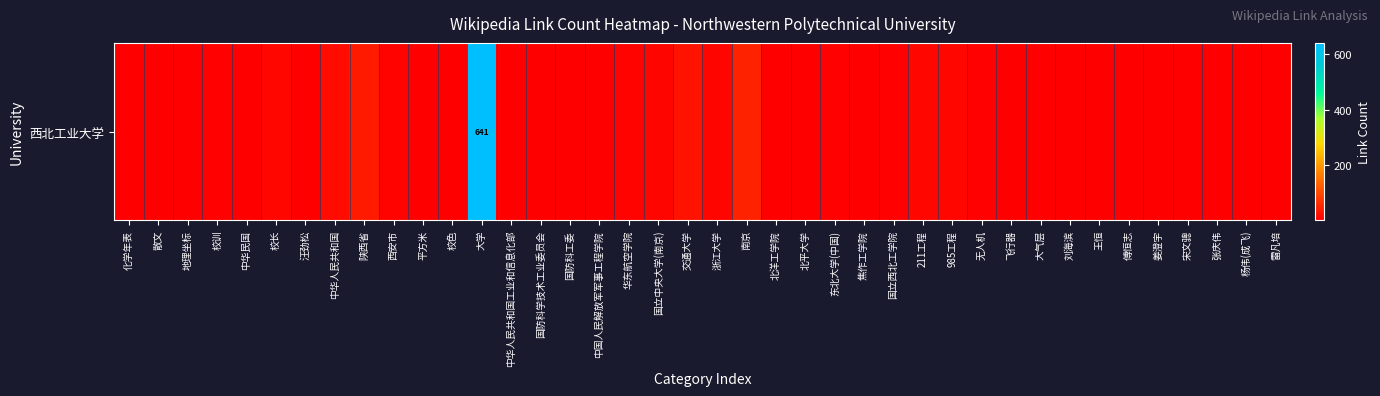

What is the average value?

22